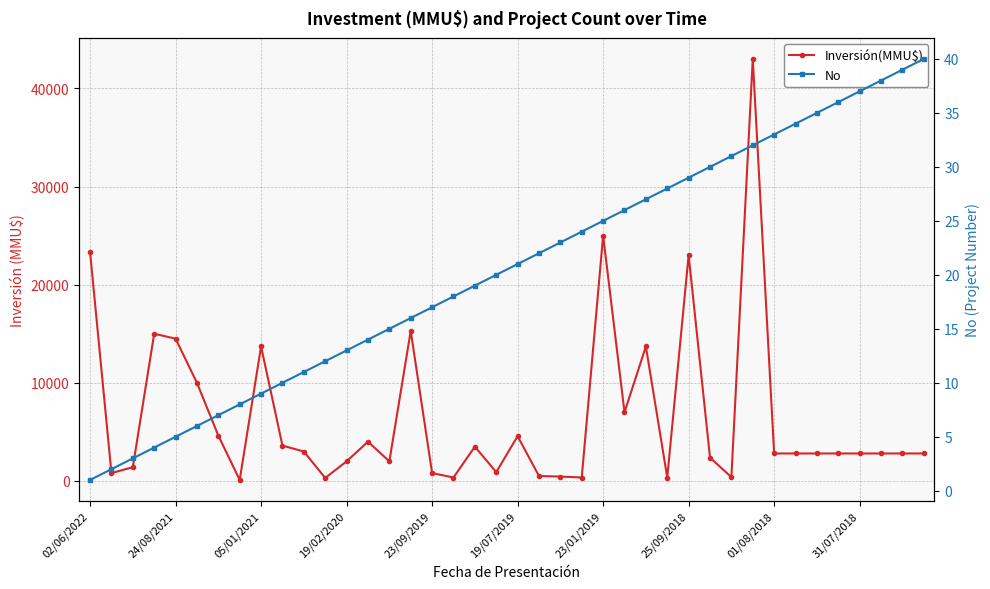

Which has a higher value, 18 or 19/07/2019?

19/07/2019